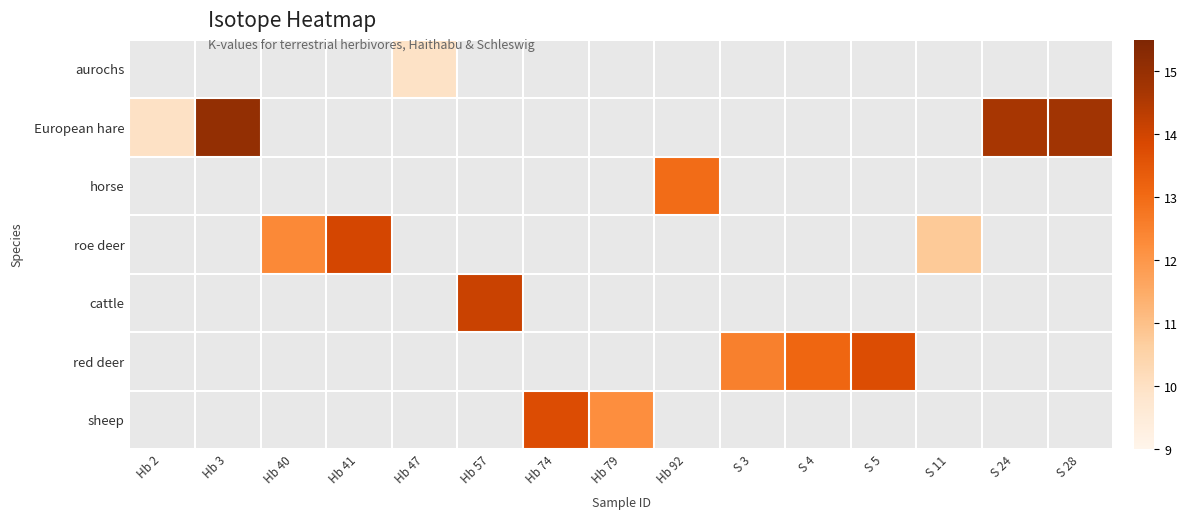

Count the number of categories in the chart.

15